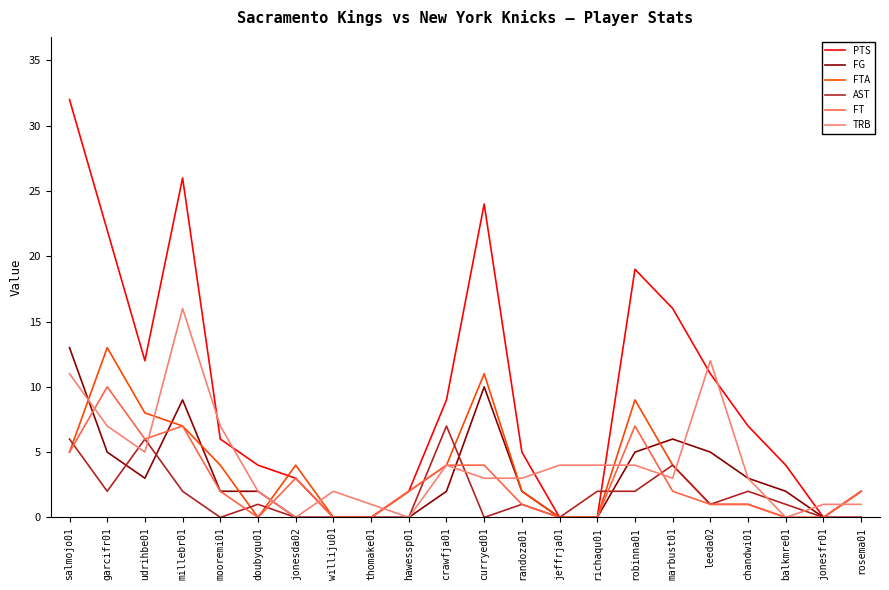

How many lines are shown in the chart?

6